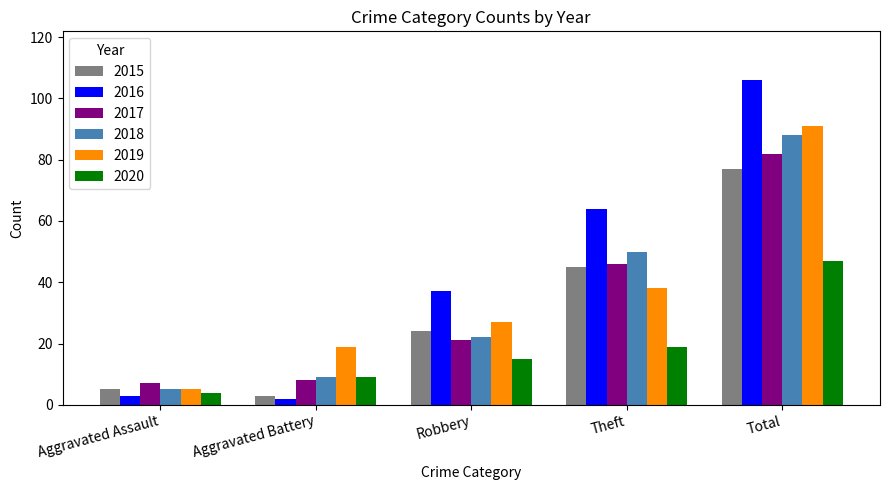

What value does the 2020 series have at Aggravated Battery?

9